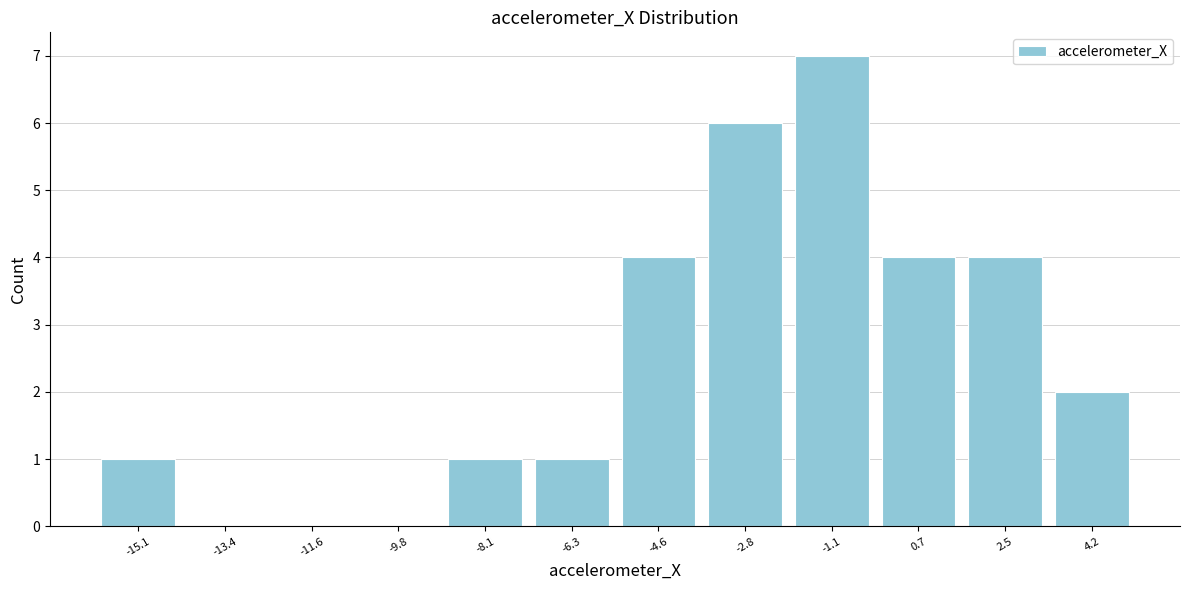

Reading right to left, what are all the values shown in this chart?

4.2=2	2.5=4	0.7=4	-1.1=7	-2.8=6	-4.6=4	-6.3=1	-8.1=1	-9.8=0	-11.6=0	-13.4=0	-15.1=1